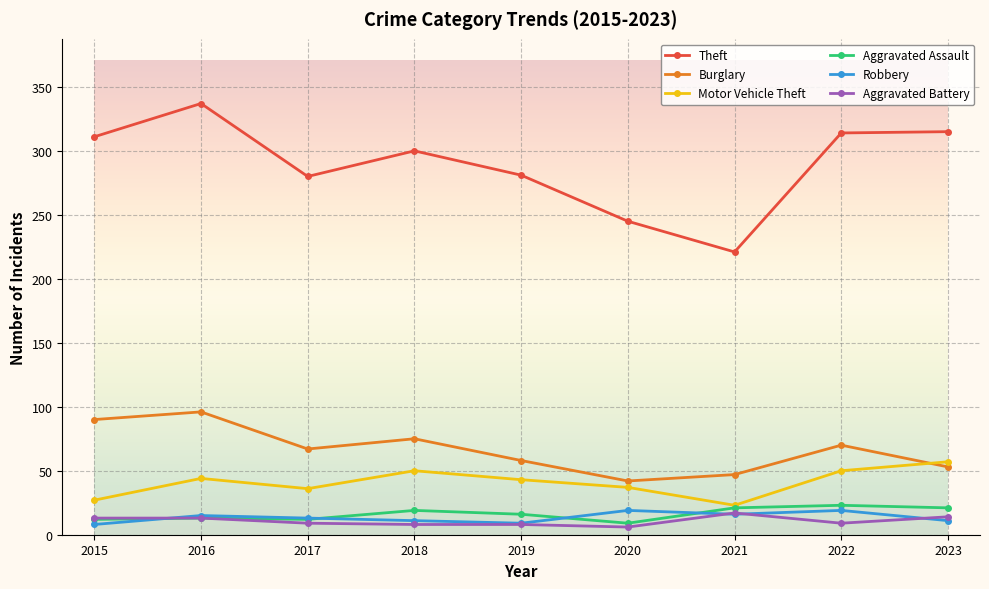

Is the value of Burglary at 2016 greater than the value of Aggravated Battery at 2020?

Yes